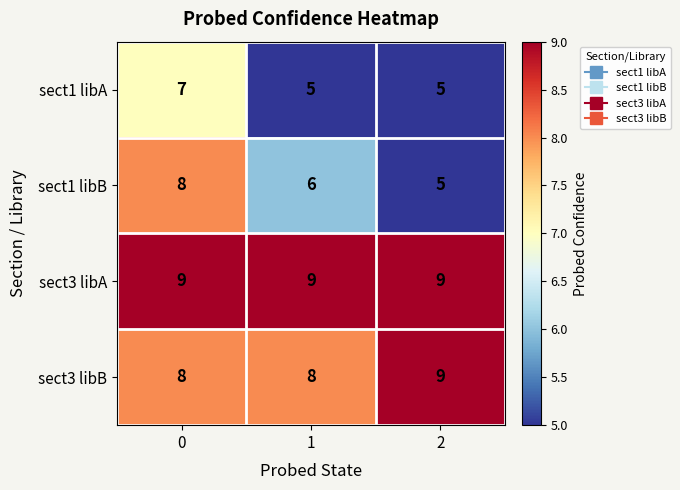

Reading right to left, what are all the values shown in this chart?

sect1 libA: 2=5	1=5	0=7
sect1 libB: 2=5	1=6	0=8
sect3 libA: 2=9	1=9	0=9
sect3 libB: 2=9	1=8	0=8